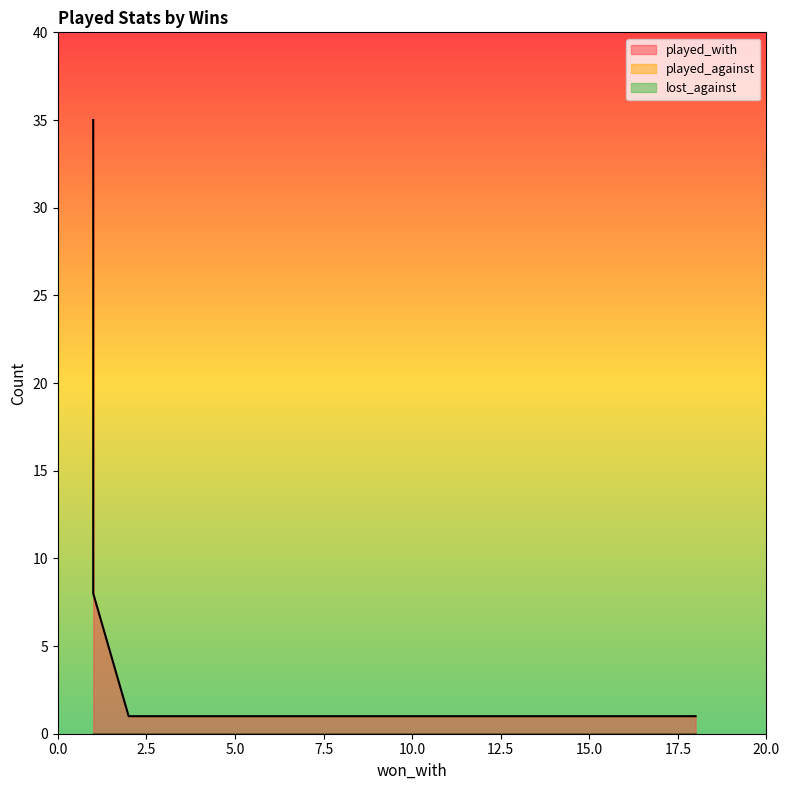

True or false: lost_against and played_with cross at least once.

False